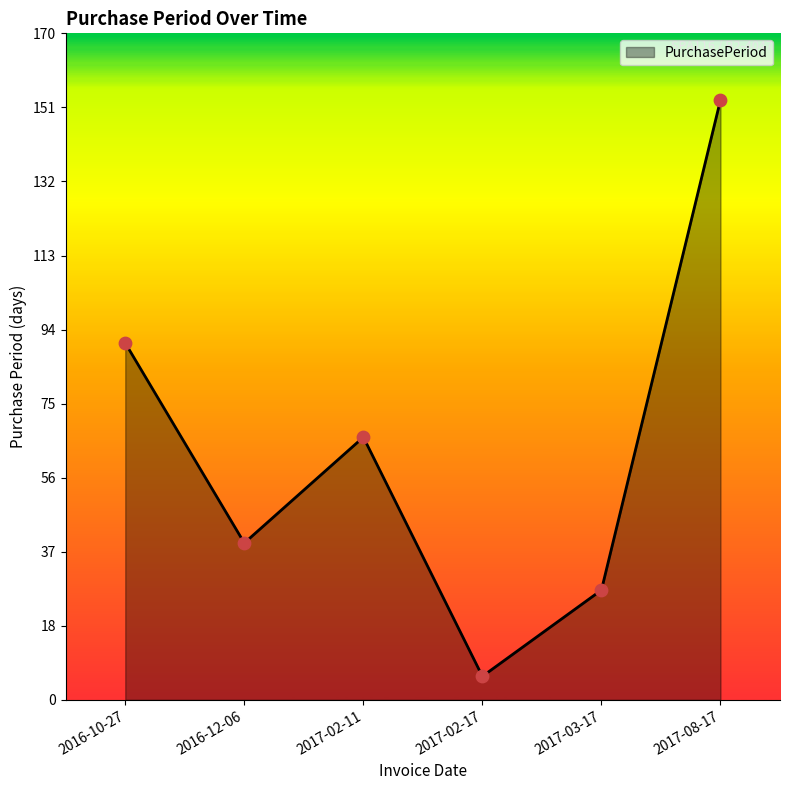

Which has a higher value, 2017-08-17 or 2017-02-17?

2017-08-17